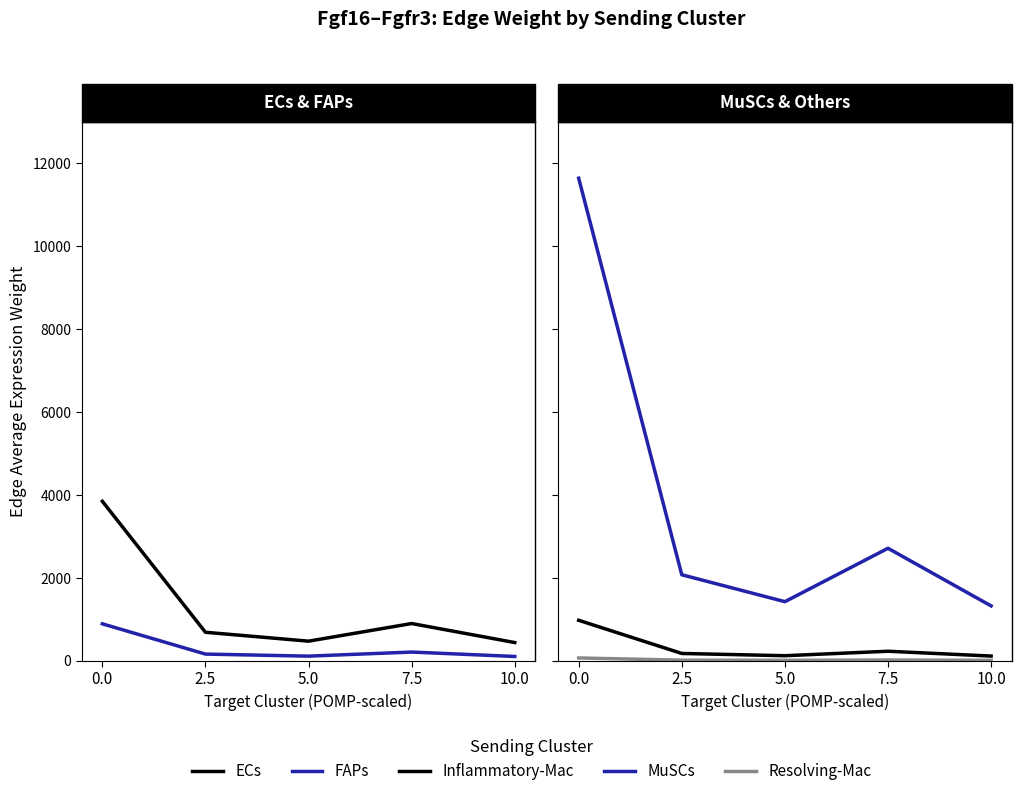

The MuSCs series shows 1422.2 at 5.0. True or false?

True